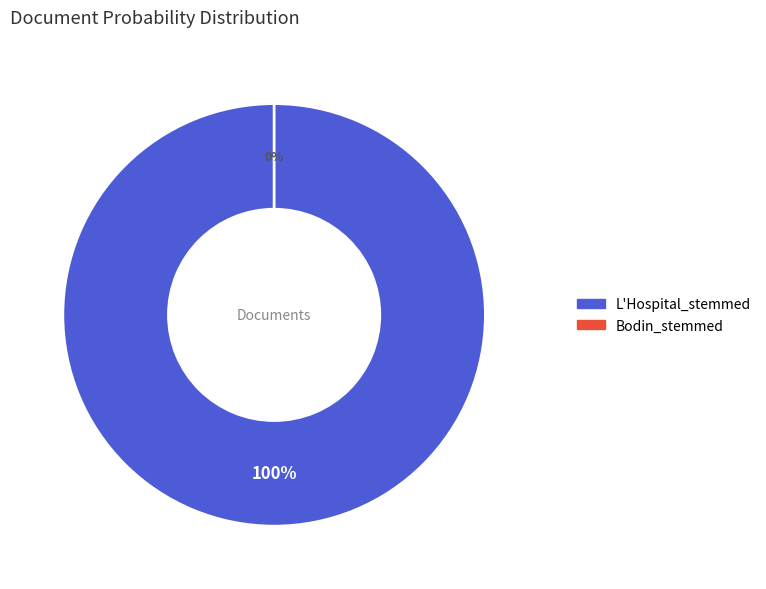

What is the majority slice?

L'Hospital_stemmed